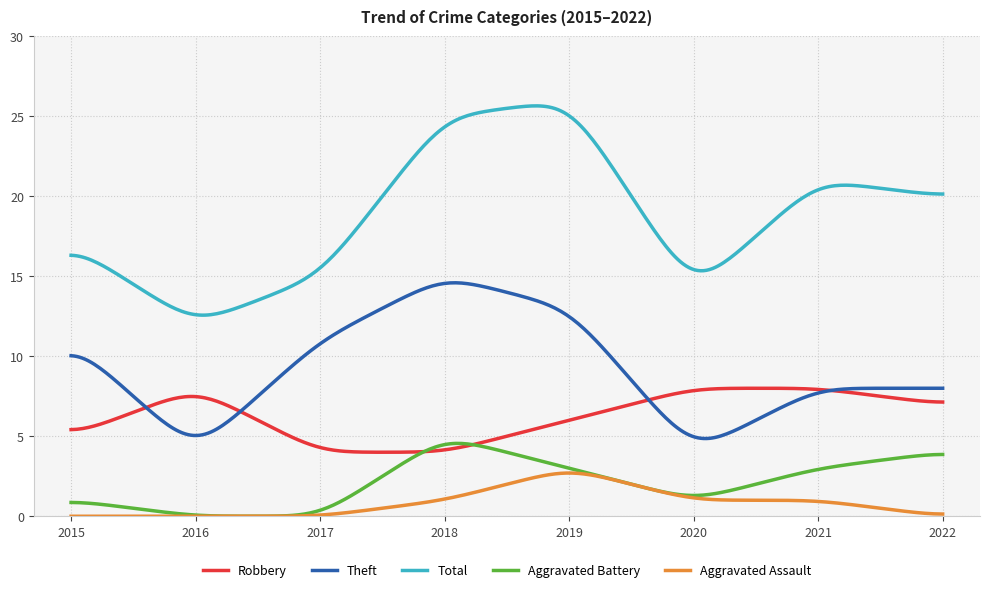

Count the number of categories in the chart.

300